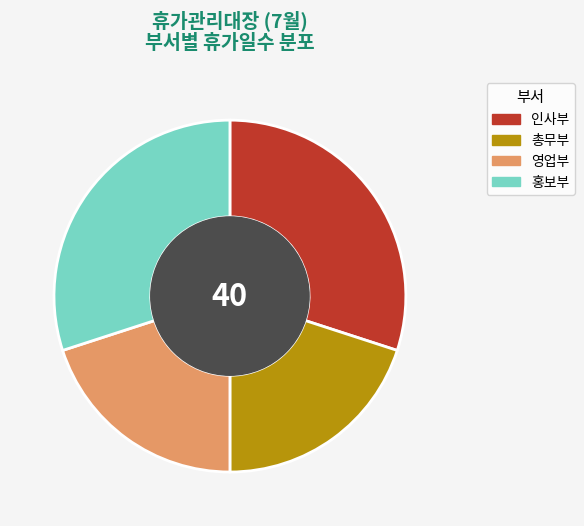

True or false: 총무부 accounts for 20% of the total.

True